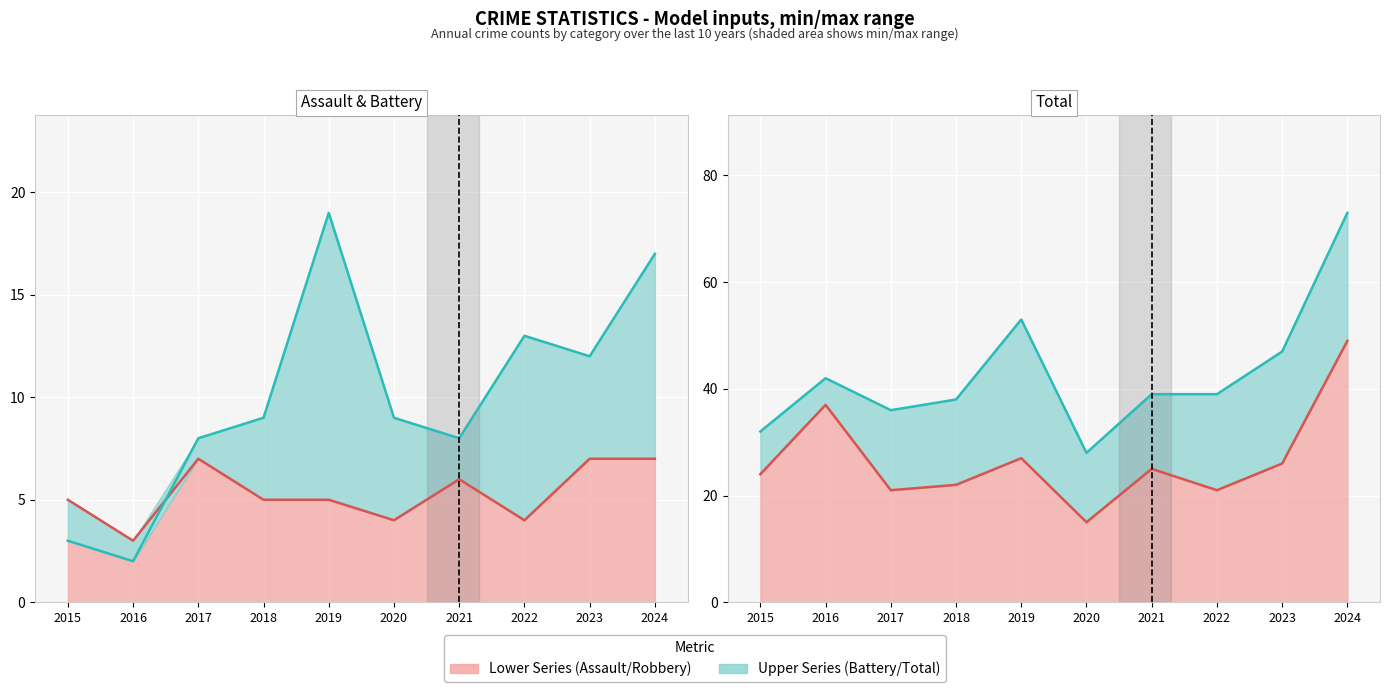

At which label is Total closest to 50?

2019